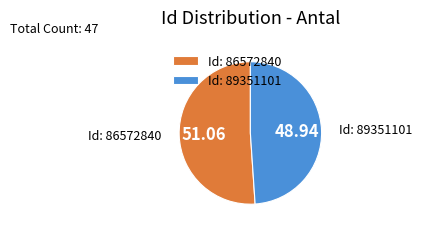

Rank the categories by value from lowest to highest.

Id: 89351101, Id: 86572840